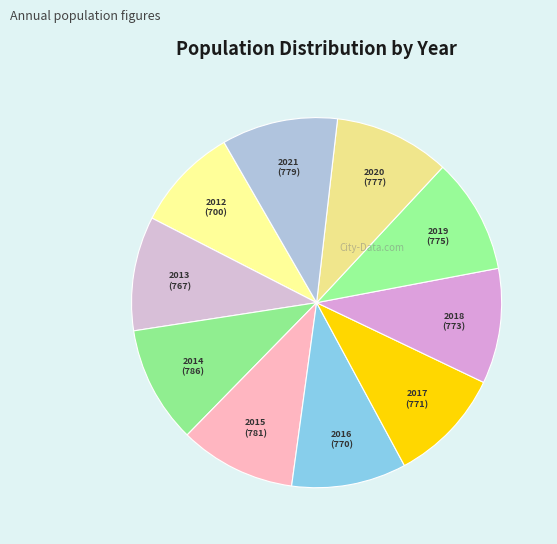

What is the smallest slice in the pie chart?

2012